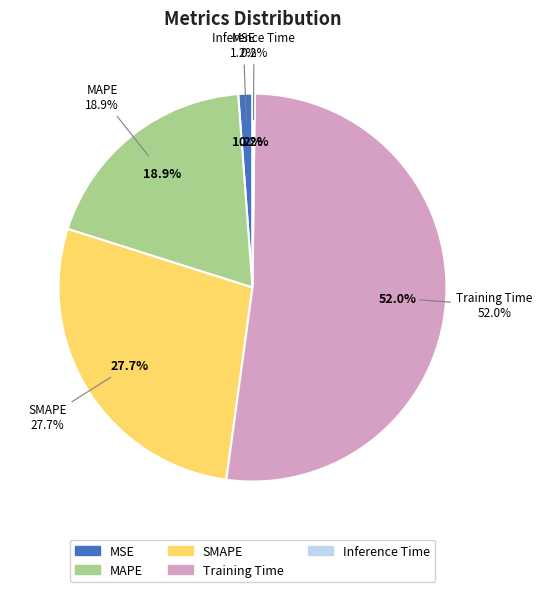

Which category has the smallest portion of the pie?

Inference Time